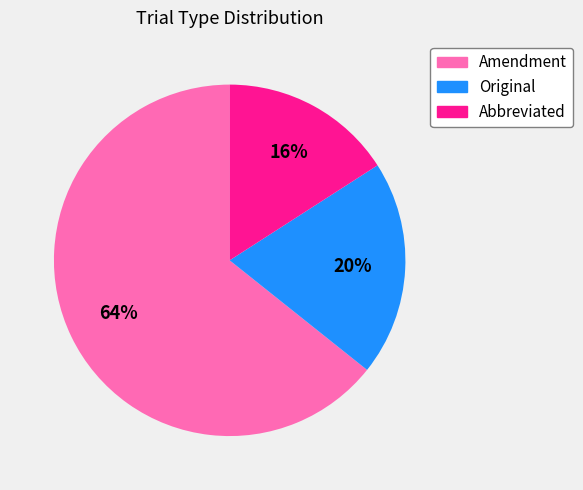

To the nearest percent, what is the combined percentage of Original and Amendment?

84%